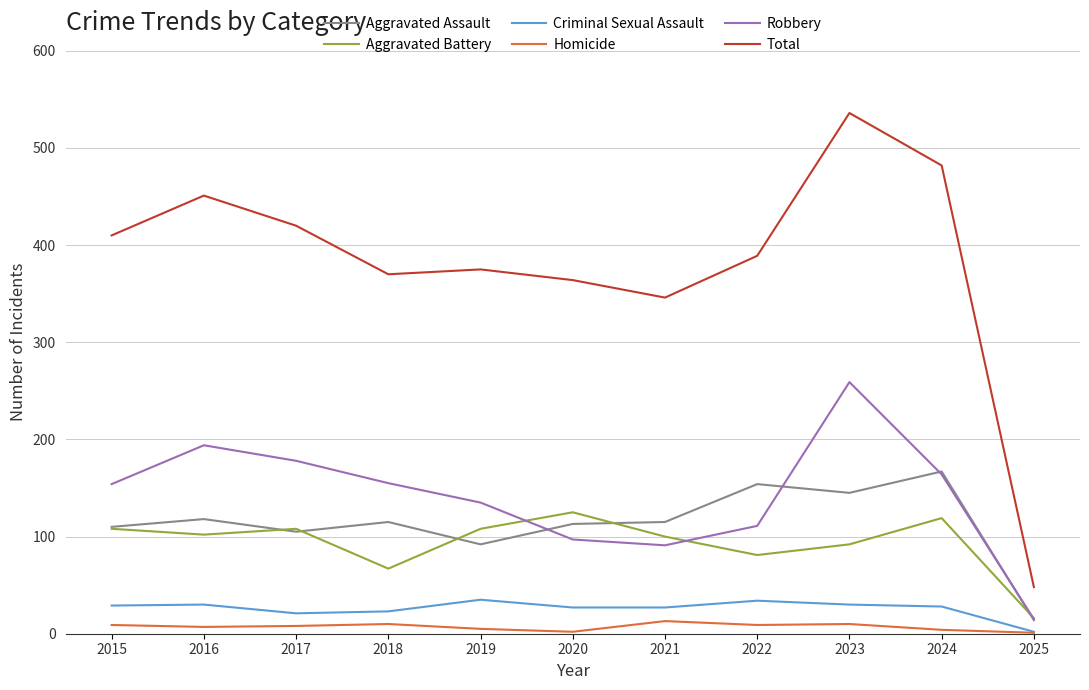

Which series has the largest range (max minus min)?

Total